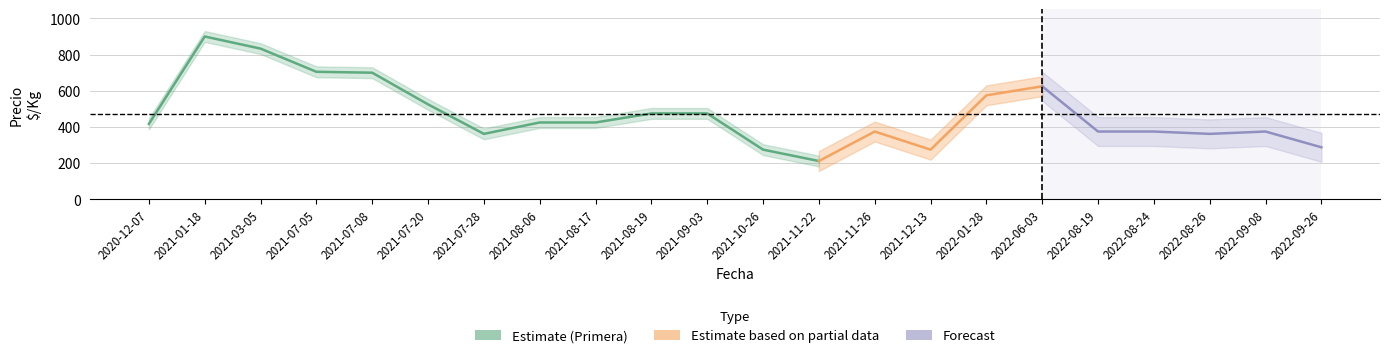

Which series has the largest total across all categories?

Primera